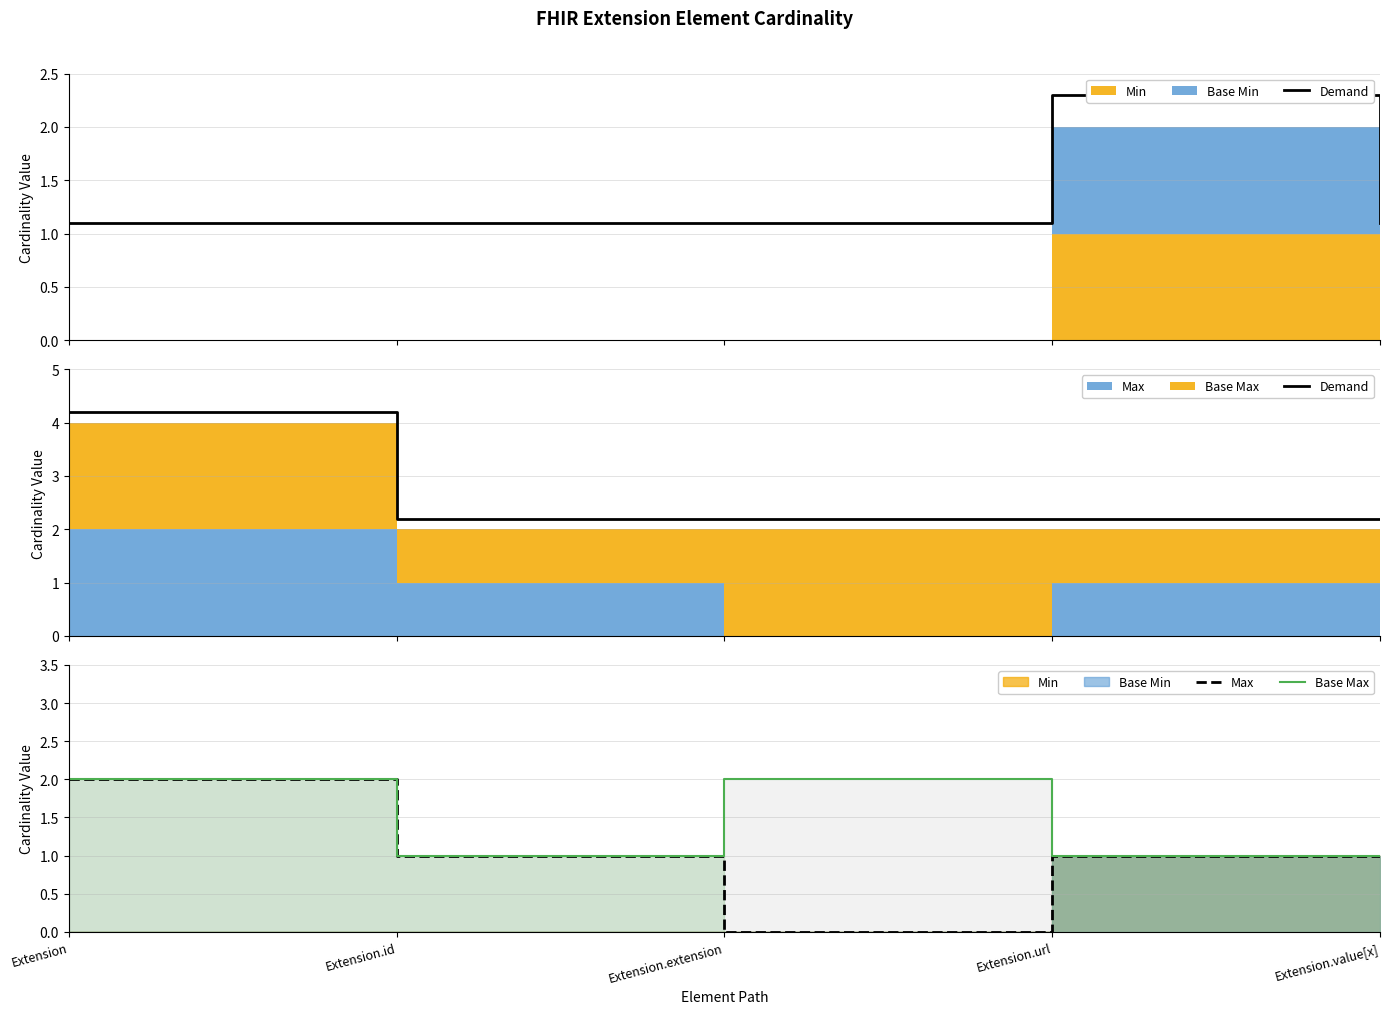

What is the label of the 2nd point from the right?

Extension.url